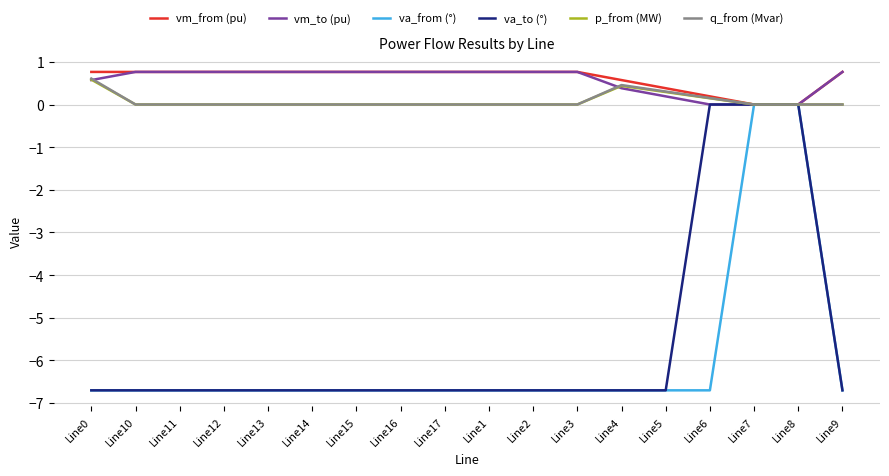

The value of vm_from (pu) at Line7 is 0.0. True or false?

True